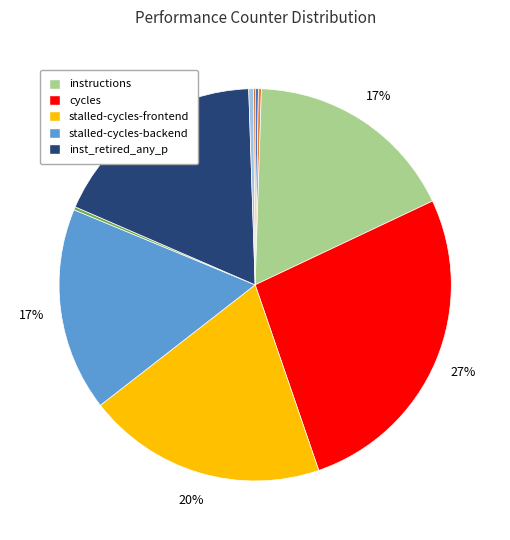

To the nearest percent, what is the difference between the largest and smallest slice percentages?

27%